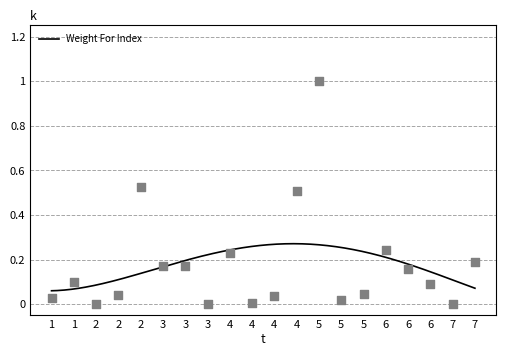

Between 7 and 6, which is larger?

6